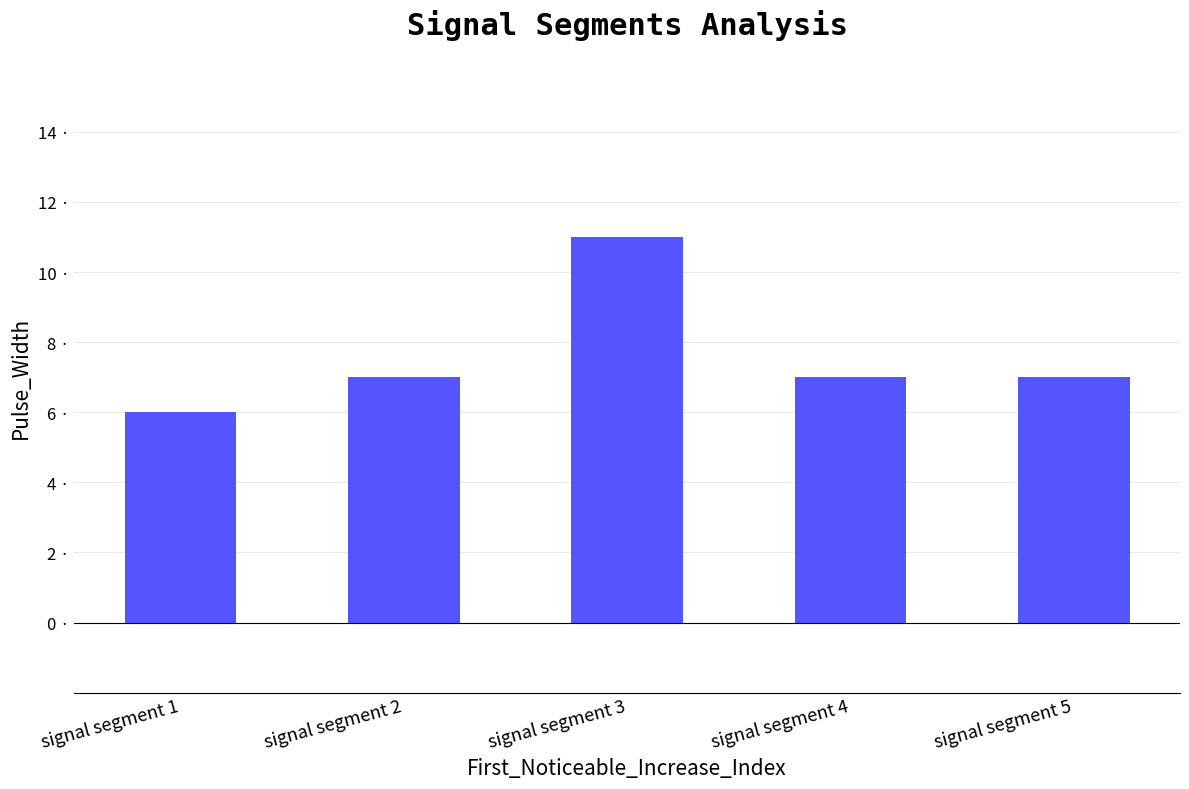

What is the change in value from signal segment 1 to signal segment 4?

+1